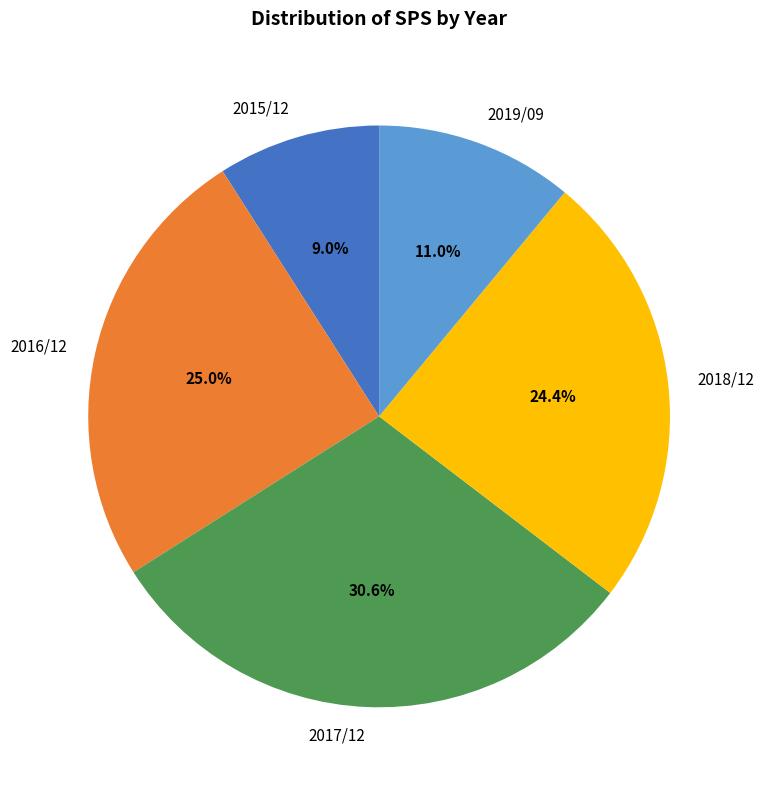

Which category has the biggest portion of the pie?

2017/12